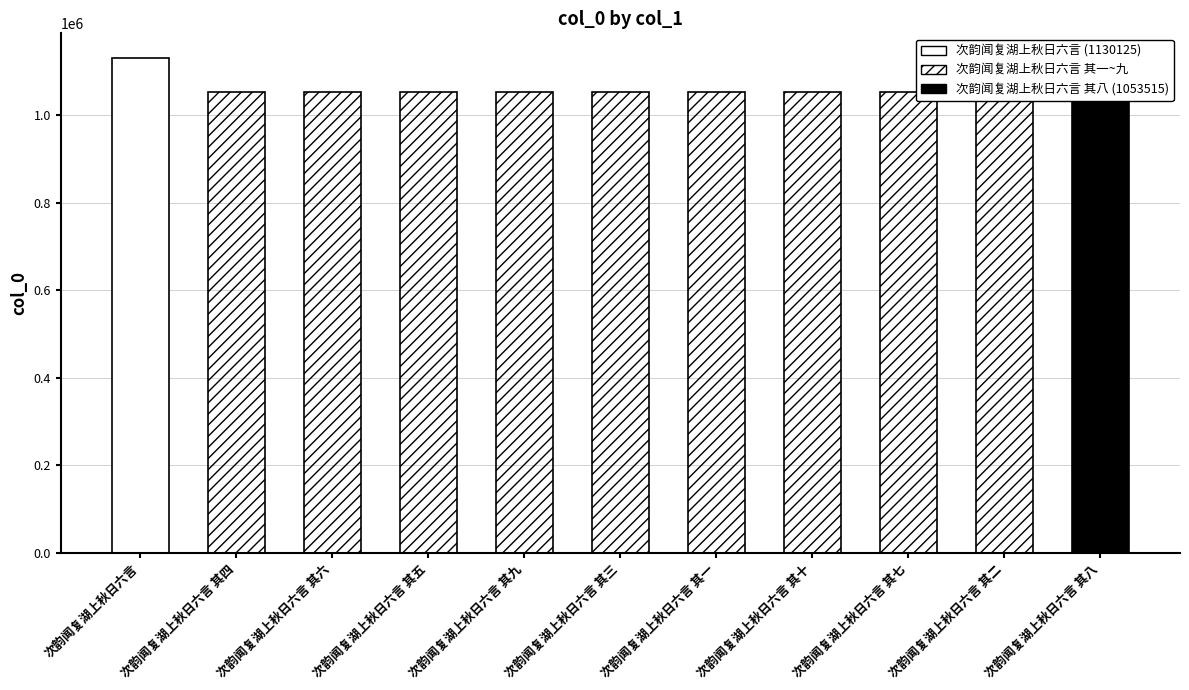

What is the label of the 9th bar from the left?

次韵闻复湖上秋日六言 其七